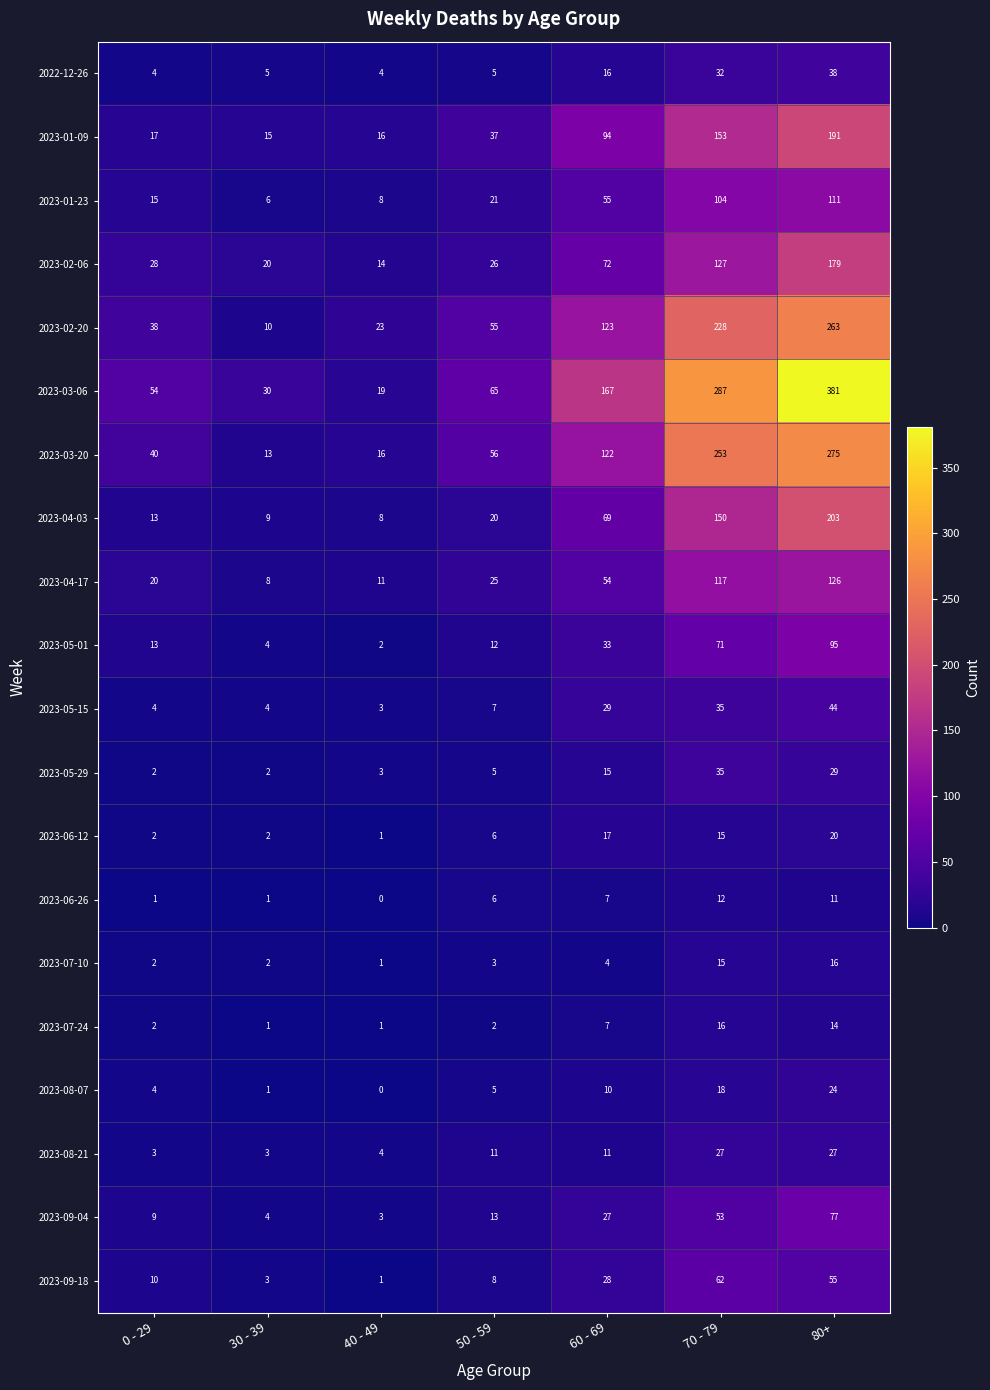

How many series are shown in this chart?

20